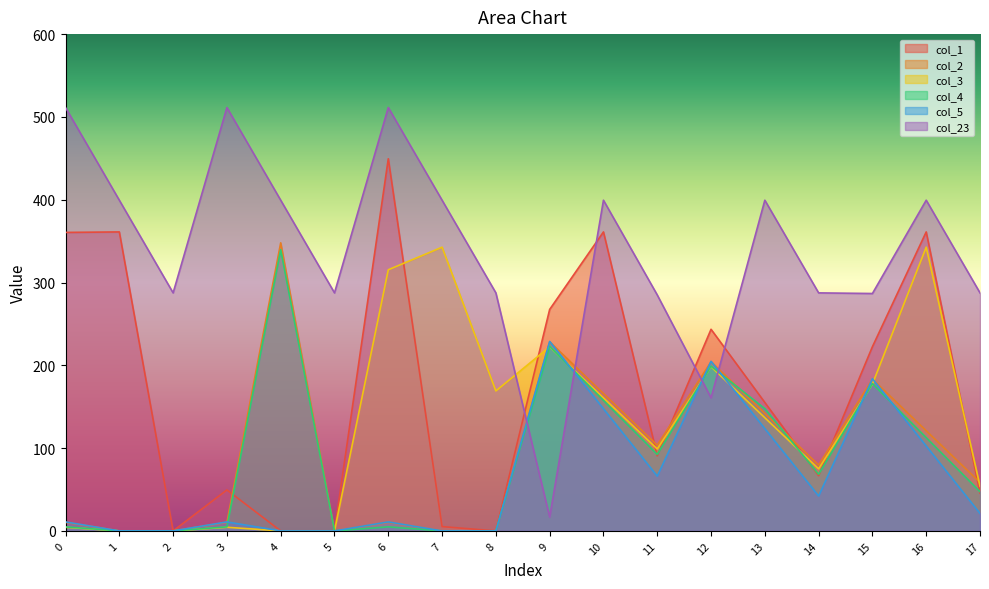

Reading left to right, extract all data points from this chart.

col_1: 360.5	361.1	0.0	49.5	0.0	0.0	449.5	5.2	0.0	267.5	361.1	90.7	243.5	155.1	66.7	222.5	361.1	45.7
col_2: 10.3	0.0	0.0	10.3	347.9	0.0	10.3	0.0	0.0	228.3	165.9	103.5	204.3	141.9	79.5	183.3	120.9	58.5
col_3: 4.4	0.0	0.0	4.4	0.0	0.0	315.4	342.7	169.1	222.4	160.7	99.0	198.4	136.7	75.0	177.4	342.7	54.0
col_4: 4.9	0.0	0.0	4.9	339.6	0.0	4.9	0.0	0.0	222.9	157.6	92.4	198.9	147.6	68.4	177.9	112.6	47.4
col_5: 10.8	0.0	0.0	10.8	0.0	0.0	10.8	0.0	0.0	228.8	147.5	66.1	204.8	123.5	42.1	183.8	102.5	21.1
col_23: 511.3	399.4	287.5	511.3	399.4	287.5	511.3	399.4	287.5	16.7	399.4	285.0	160.7	399.4	287.5	286.7	399.4	287.5